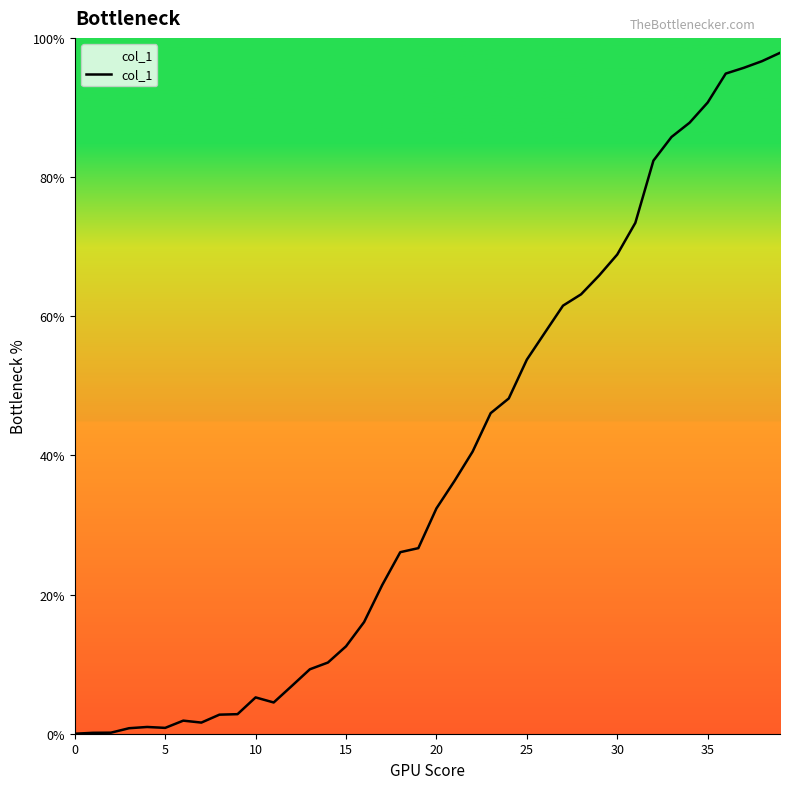

Does the chart display data point markers on the line(s)?

No